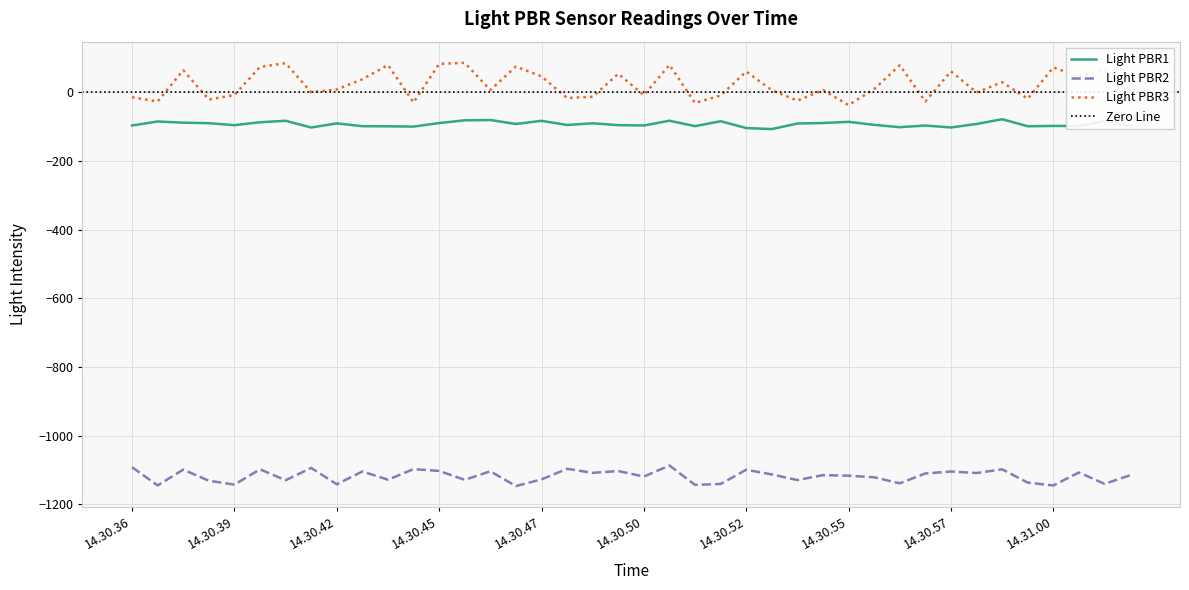

What is the sum of the Light PBR1 values at 14.30.52 and 14.30.56?

-204.9